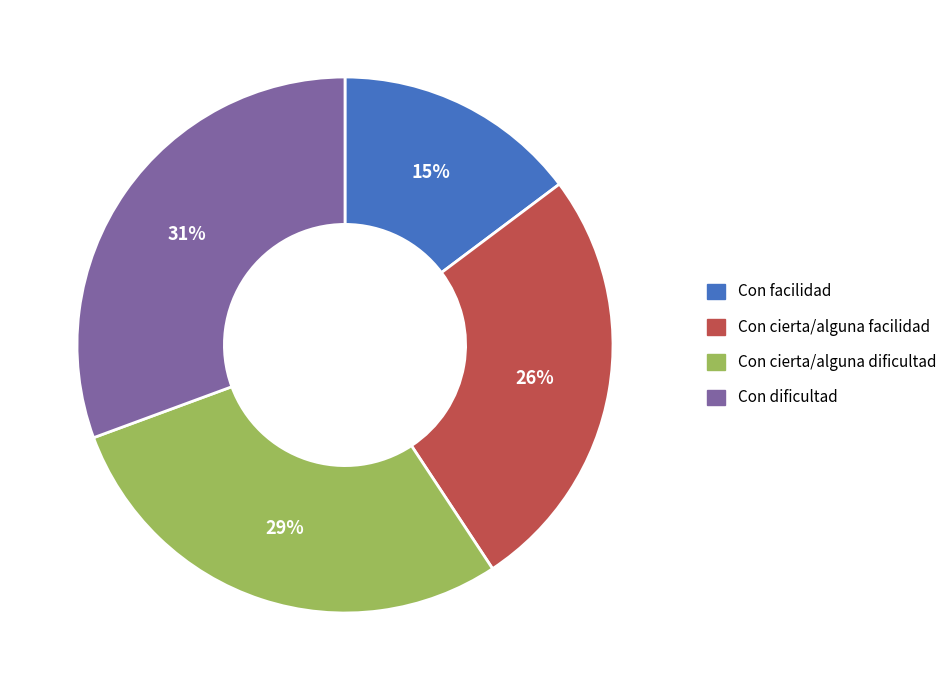

Is the sum of Con facilidad and Con cierta/alguna dificultad greater than half?

No